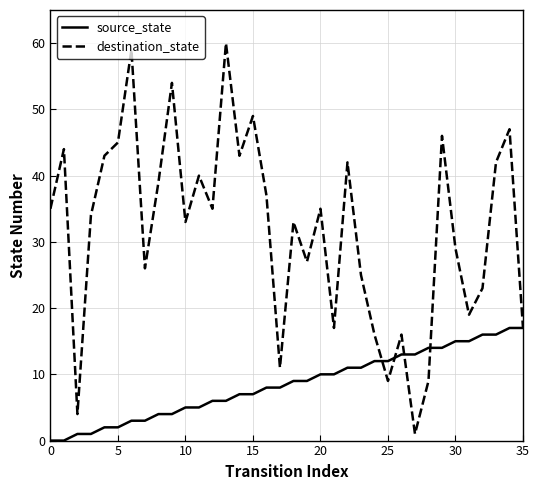

Which series has the largest total across all categories?

destination_state